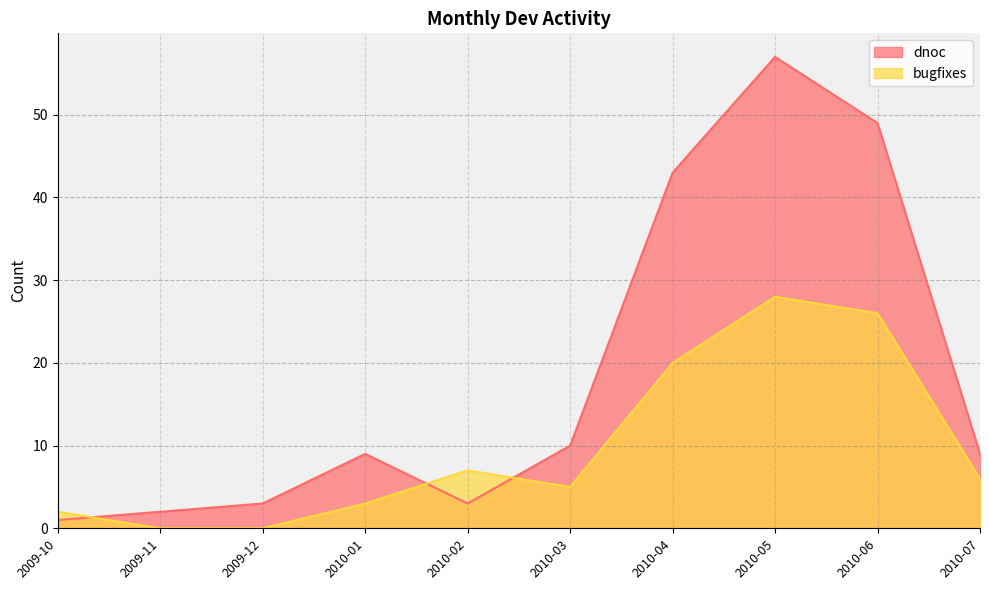

What is the sum of all dnoc values?

186